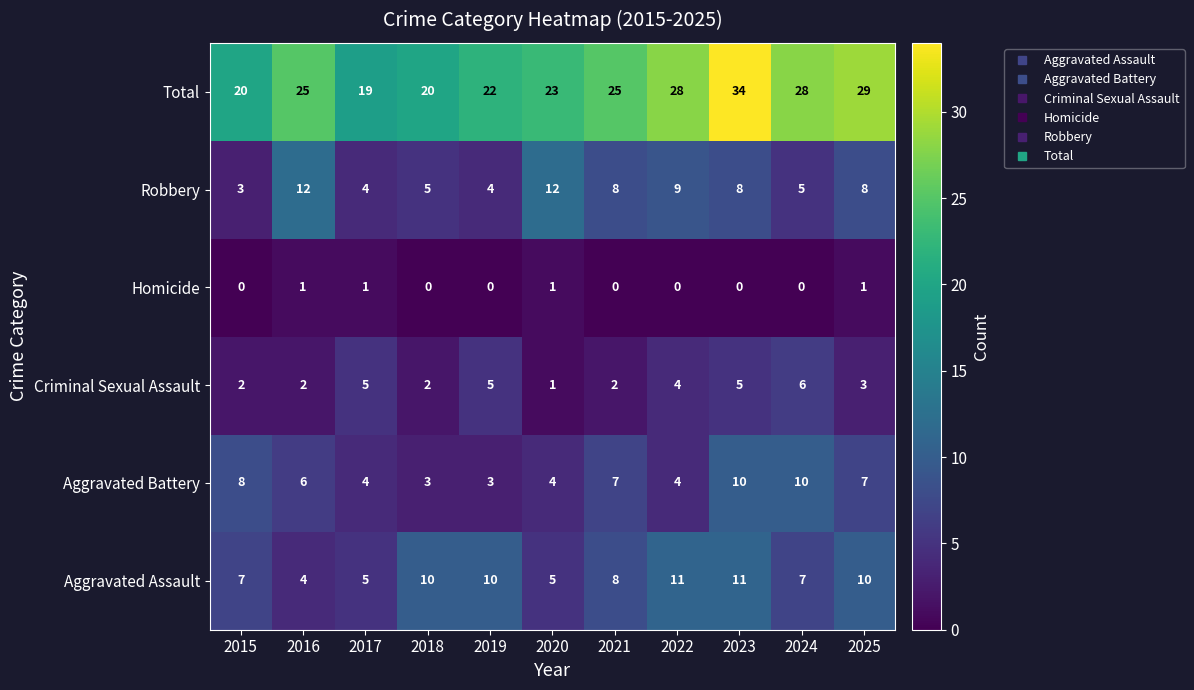

Is it true that Total equals 28 at 2022?

True